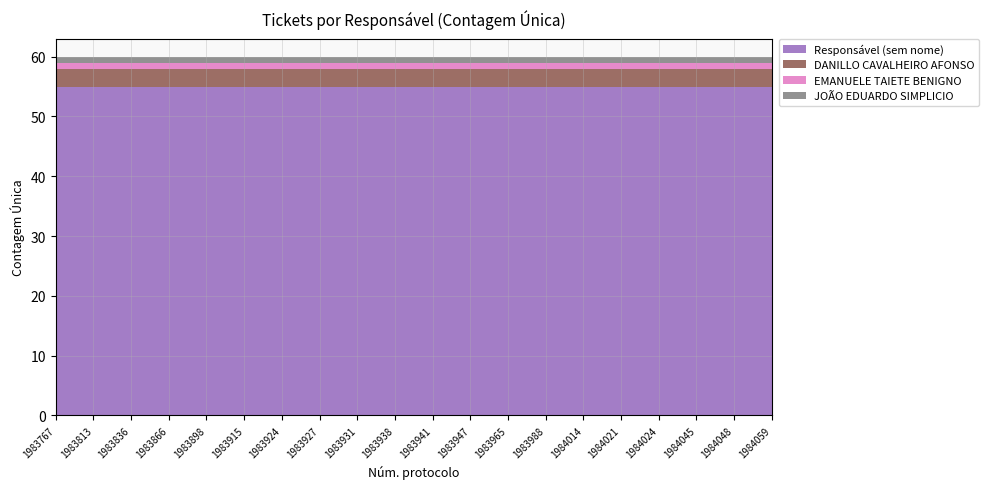

Reading right to left, transcribe all the data shown in this chart.

Responsável (sem nome): 55	55	55	55	55	55	55	55	55	55	55	55	55	55	55	55	55	55	55	55
DANILLO CAVALHEIRO AFONSO: 3	3	3	3	3	3	3	3	3	3	3	3	3	3	3	3	3	3	3	3
EMANUELE TAIETE BENIGNO: 1	1	1	1	1	1	1	1	1	1	1	1	1	1	1	1	1	1	1	1
JOÃO EDUARDO SIMPLICIO: 1	1	1	1	1	1	1	1	1	1	1	1	1	1	1	1	1	1	1	1